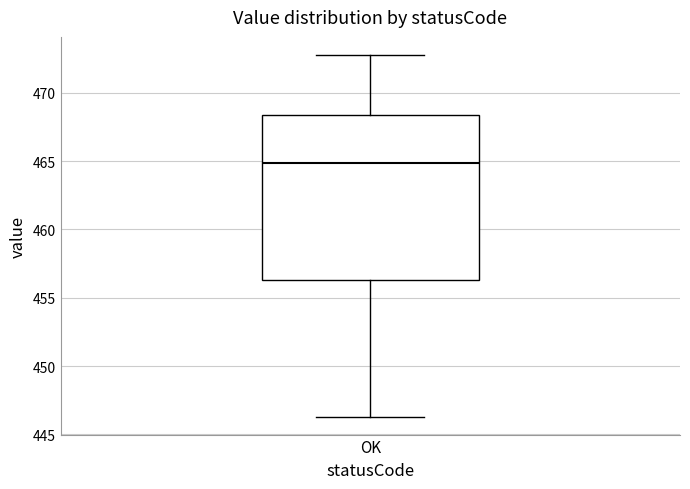

Transcribe this box plot: give where the median line is, the range the box spans, and where the two whiskers end, as read against the y-axis. The values are not printed on the chart, so give them approximately, as read against the axis.

median 465.0, box 456.5 to 468.5, whiskers 446.5 to 473.0